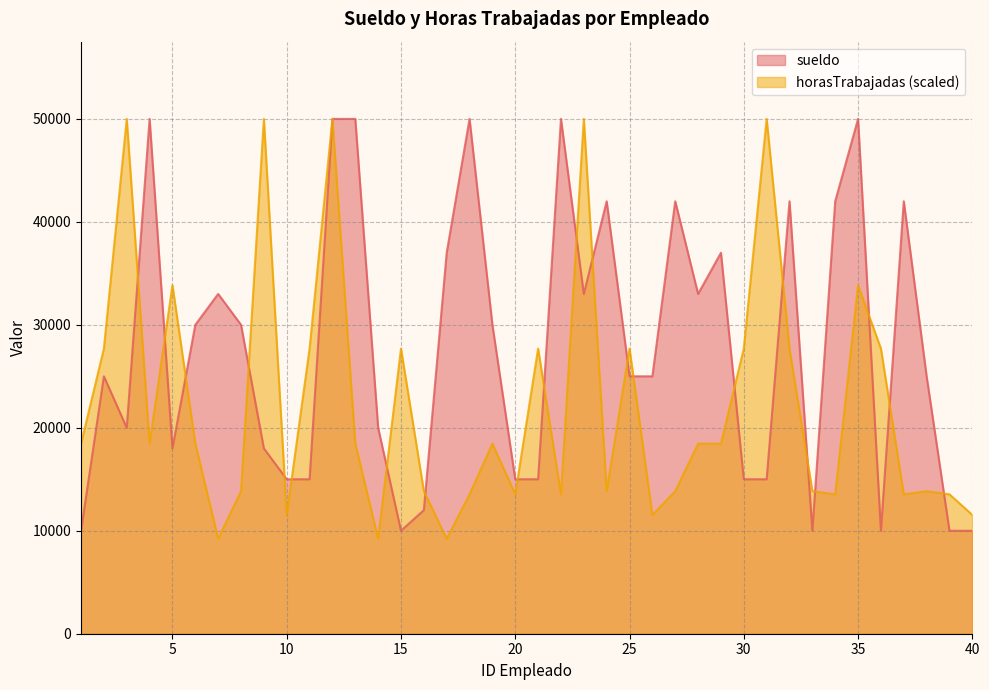

What is the average value of the horasTrabajadas series?

22376.9